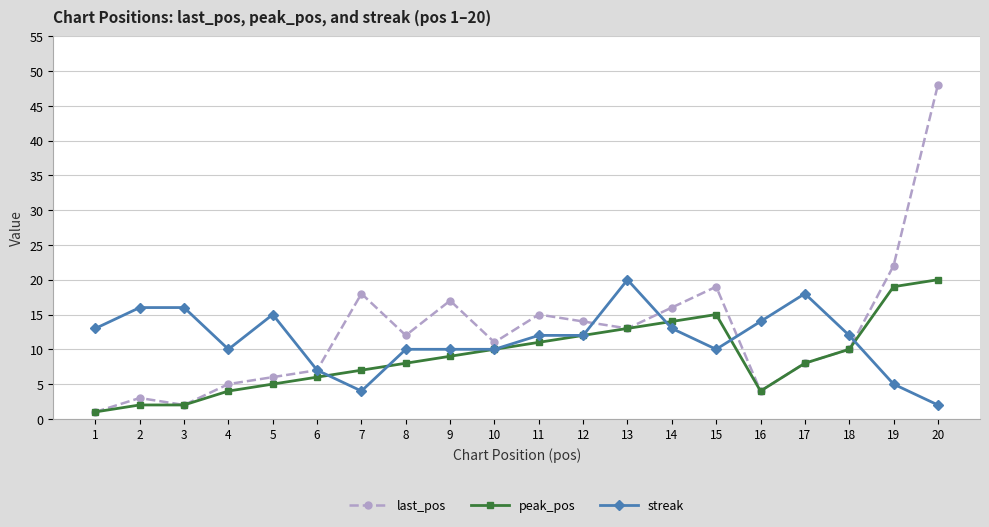

At which category does the chart reach its minimum across all series?

1